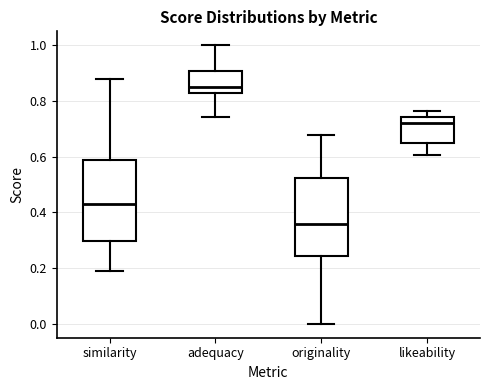

Reading left to right, read every box against the y-axis: the position of its median line, the range the box covers, and the ends of its whiskers. The values are not printed on the chart, so give them approximately, as read against the axis.

similarity: median 0.42, box 0.30 to 0.58, whiskers 0.20 to 0.88
adequacy: median 0.84, box 0.82 to 0.90, whiskers 0.74 to 1.00
originality: median 0.36, box 0.24 to 0.52, whiskers 0.00 to 0.68
likeability: median 0.72, box 0.66 to 0.74, whiskers 0.60 to 0.76